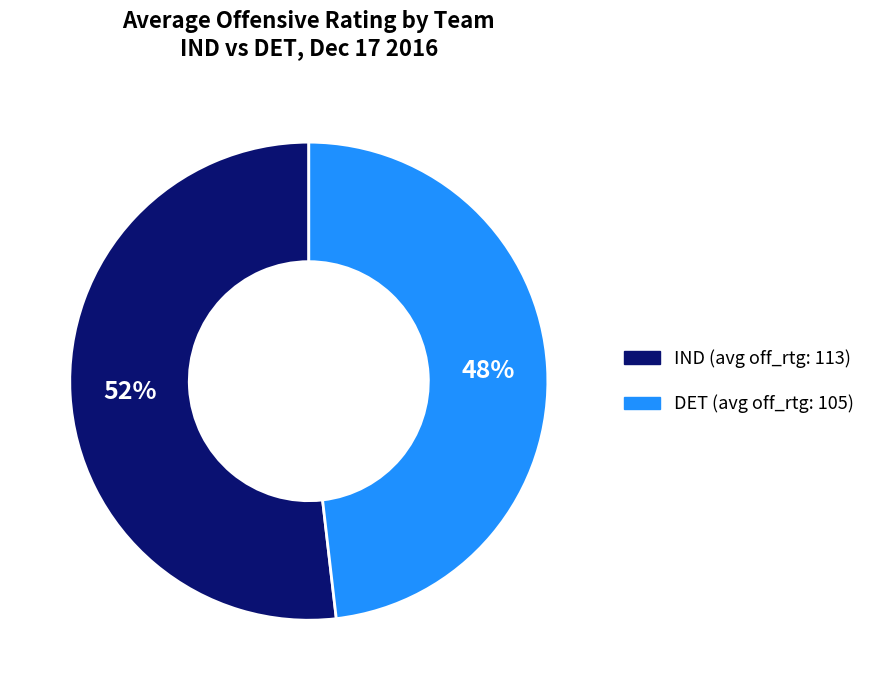

How many slices are in this pie chart?

2